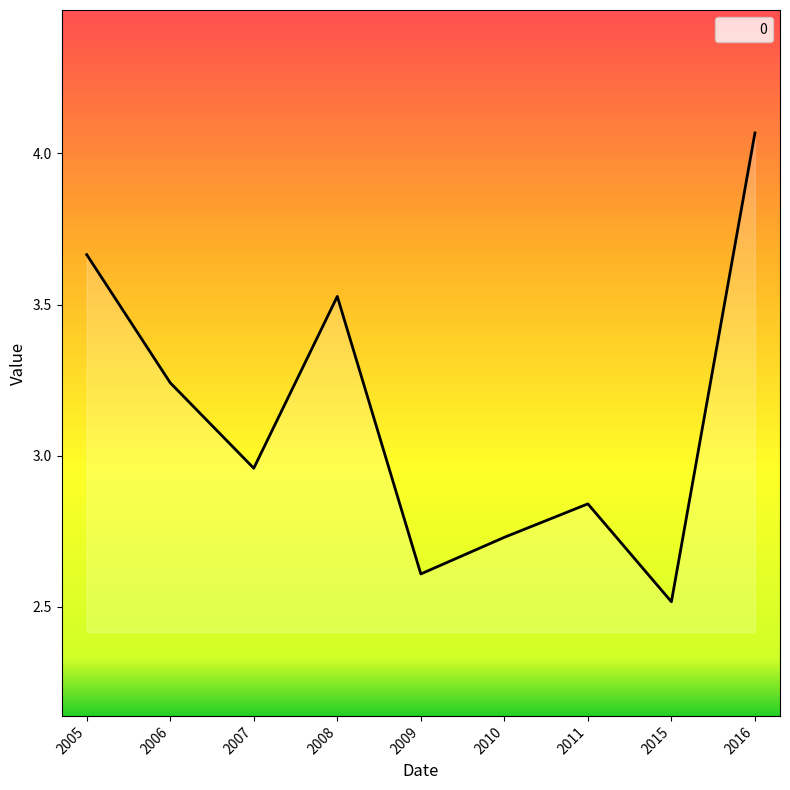

List the labels in order of value, largest first.

2016, 2005, 2008, 2006, 2007, 2011, 2010, 2009, 2015